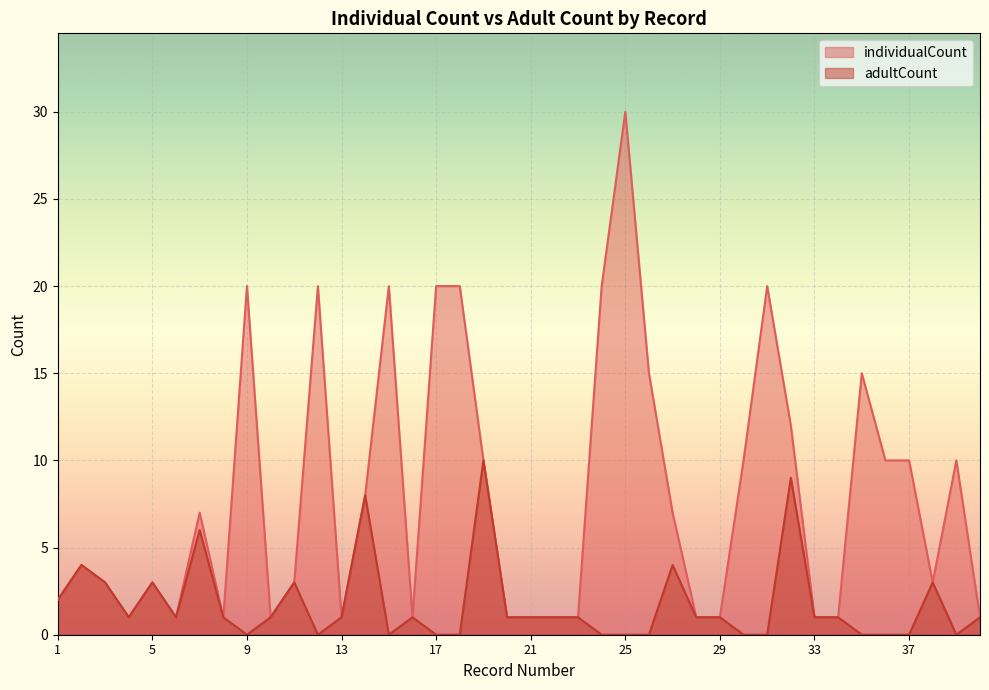

True or false: adultCount has more than 1 interior local peaks.

True